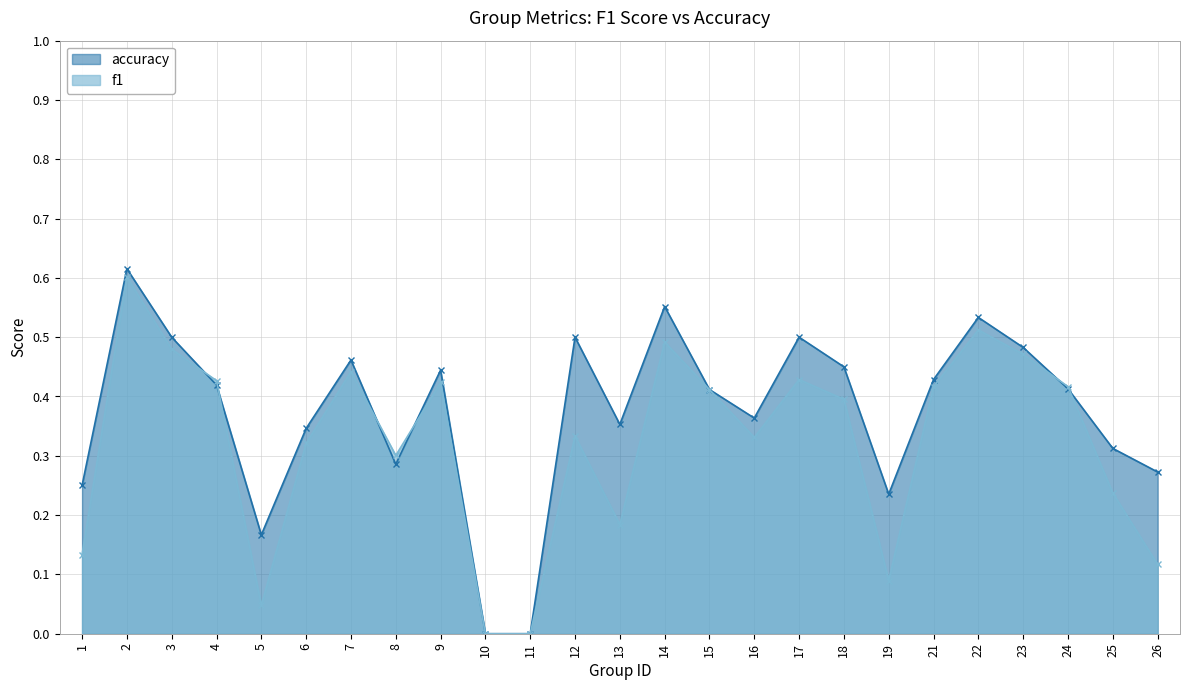

Between which two adjacent categories do f1 and accuracy first intersect?

3 and 4